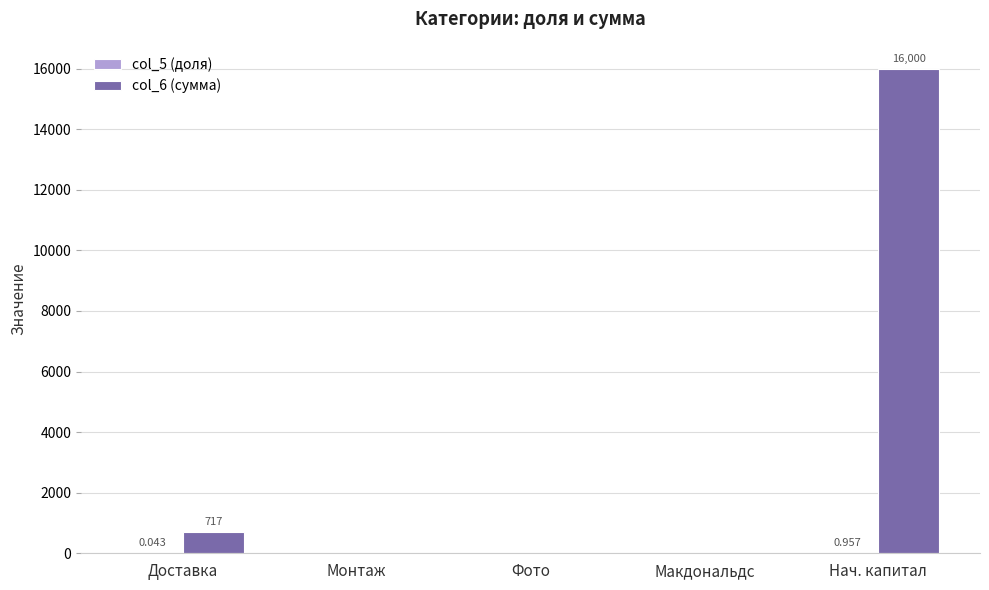

True or false: col_5 (доля) has a value of 0.0 at Доставка.

False